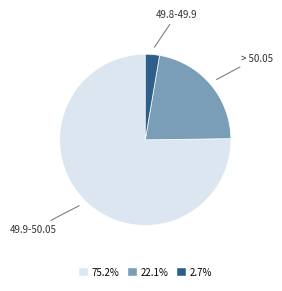

What is the ratio of the value at 75.2% to the value at 2.7%?

28.2